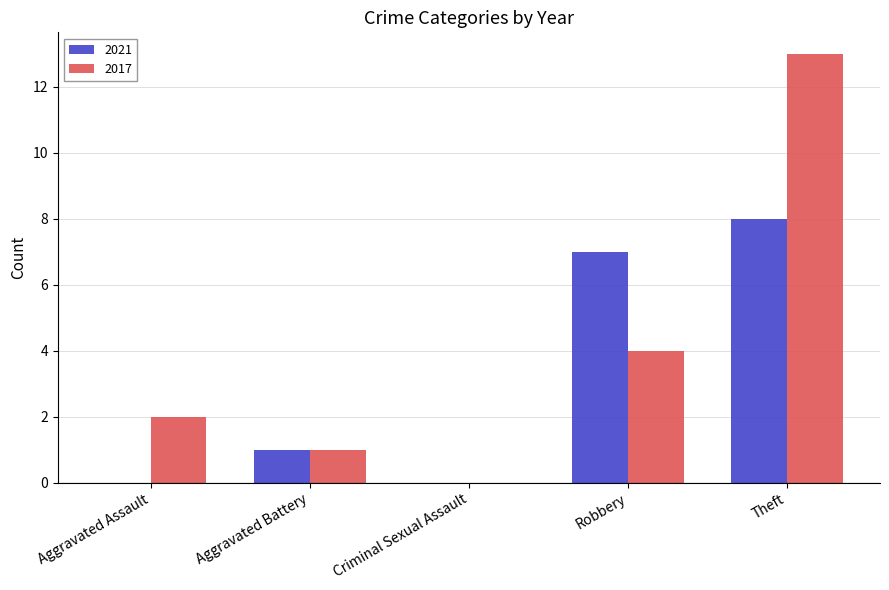

What is the difference between the 2017 values at Criminal Sexual Assault and Theft?

13